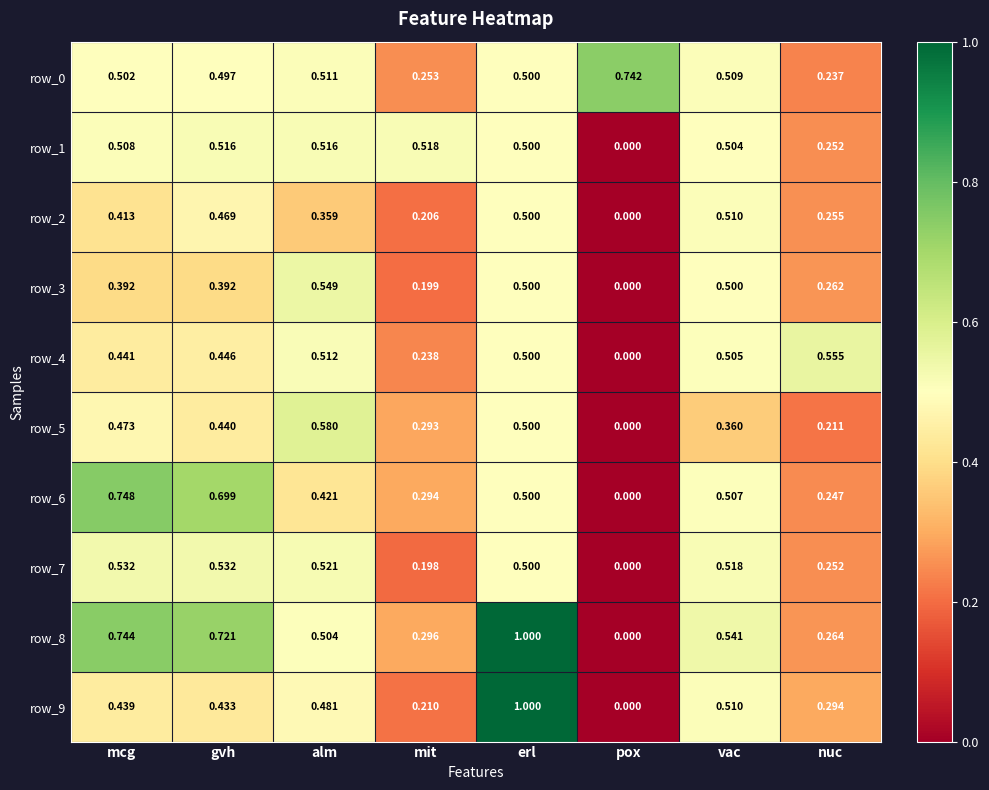

At which label is row_8 closest to 0?

pox